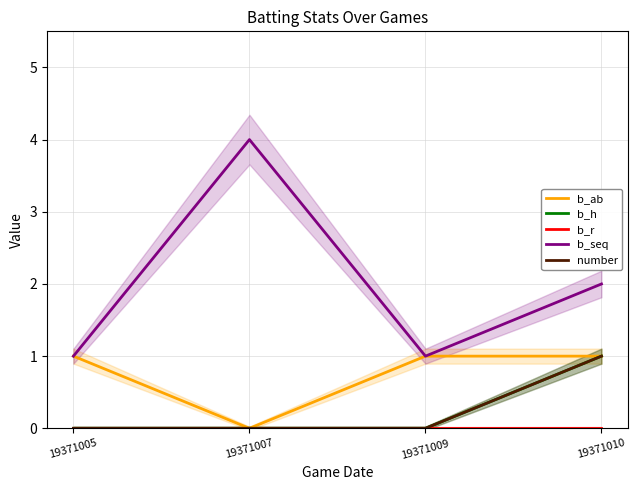

At which label does b_h reach its minimum?

19371005